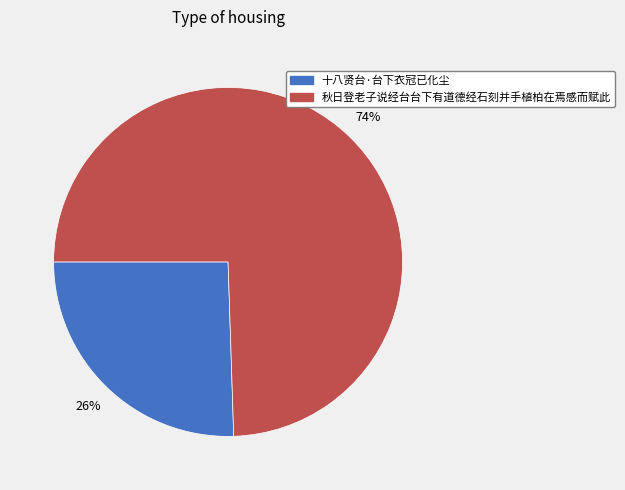

Which category has the biggest portion of the pie?

秋日登老子说经台台下有道德经石刻并手植柏在焉感而赋此